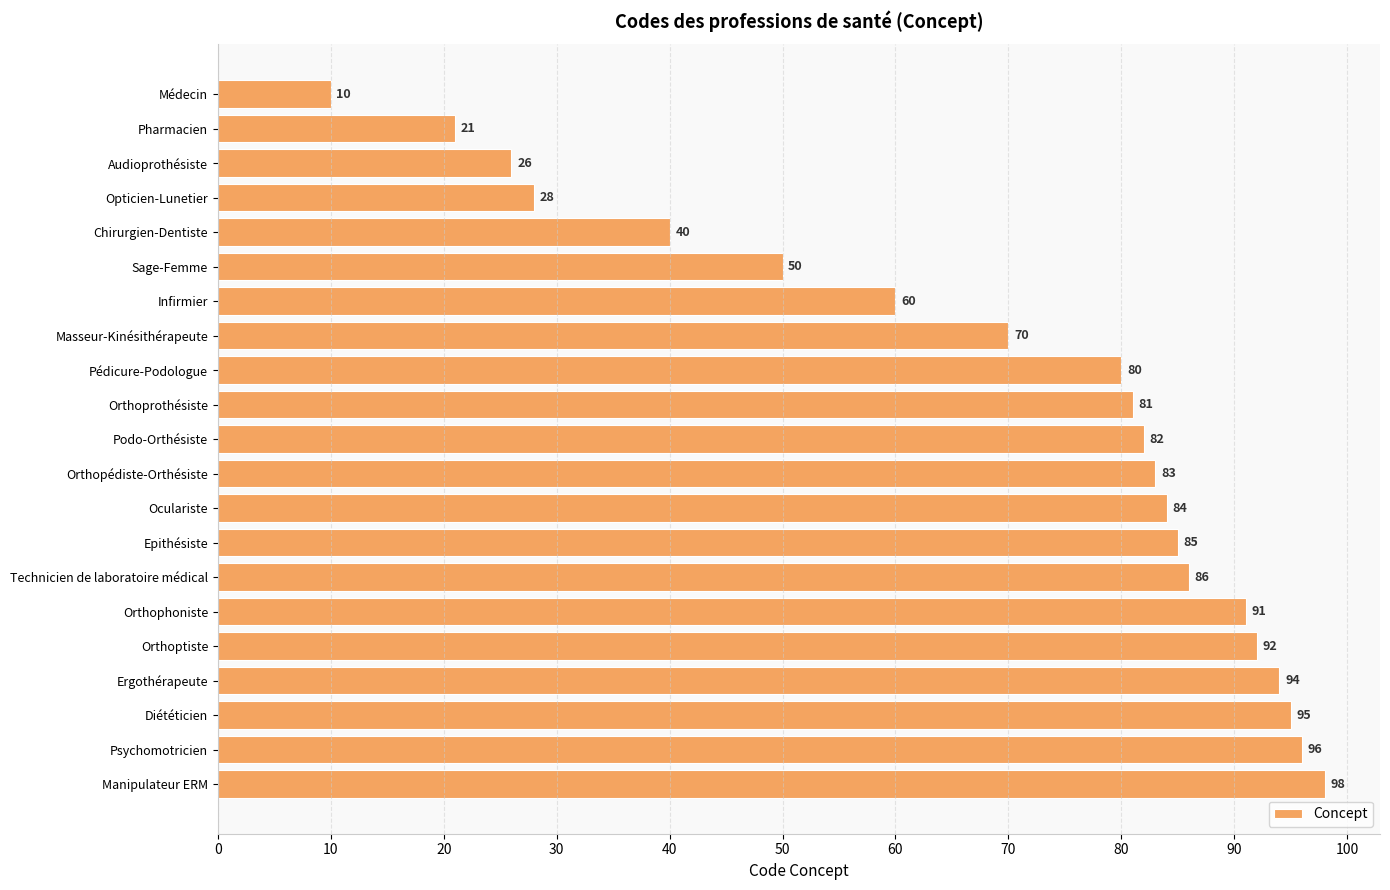

At which category does the chart reach its peak across all series?

Manipulateur ERM